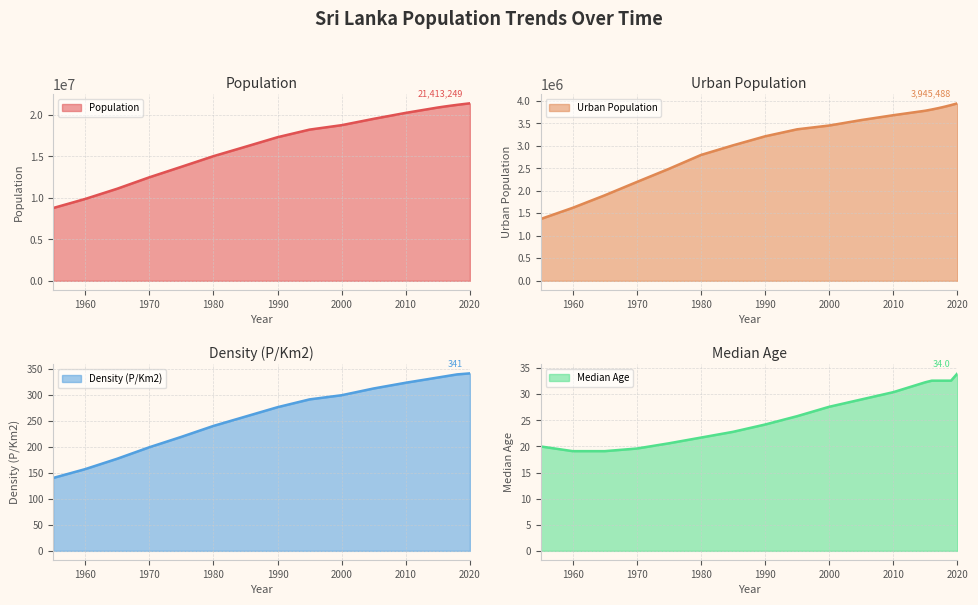

What is the difference between the second highest and minimum values in the Density (P/Km2) line series?

200.0